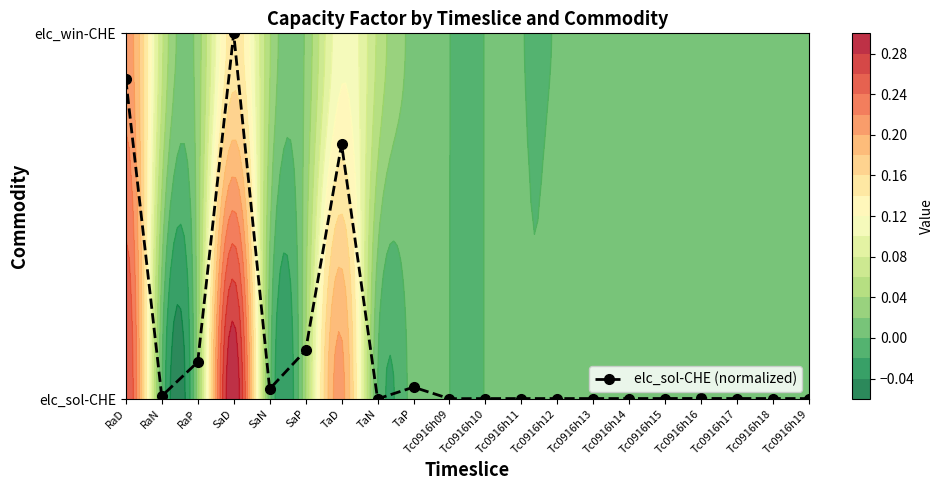

The chart shows a value of 0.0 at Tc0916h10. True or false?

True